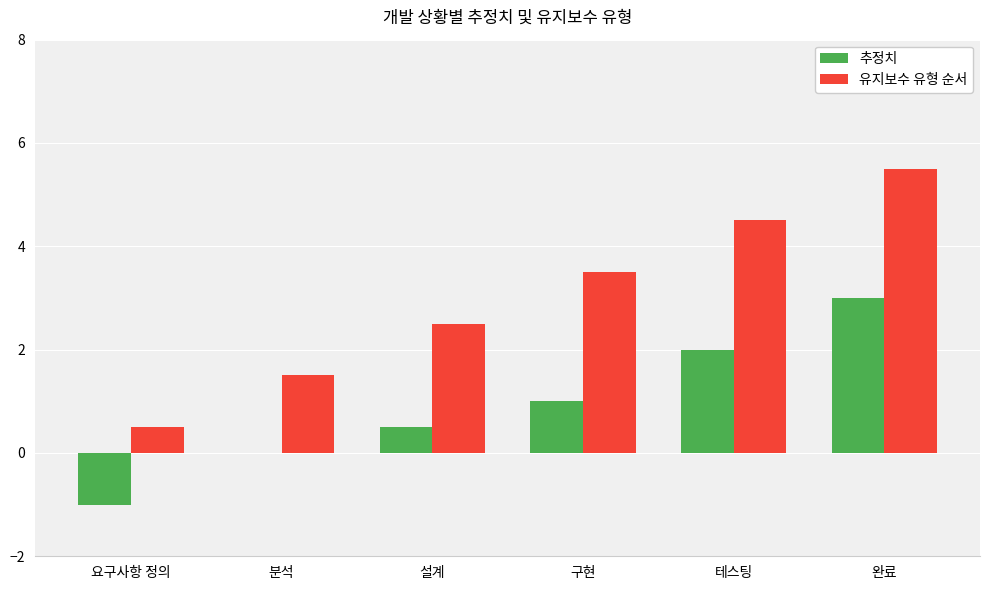

Are the bars horizontal?

No